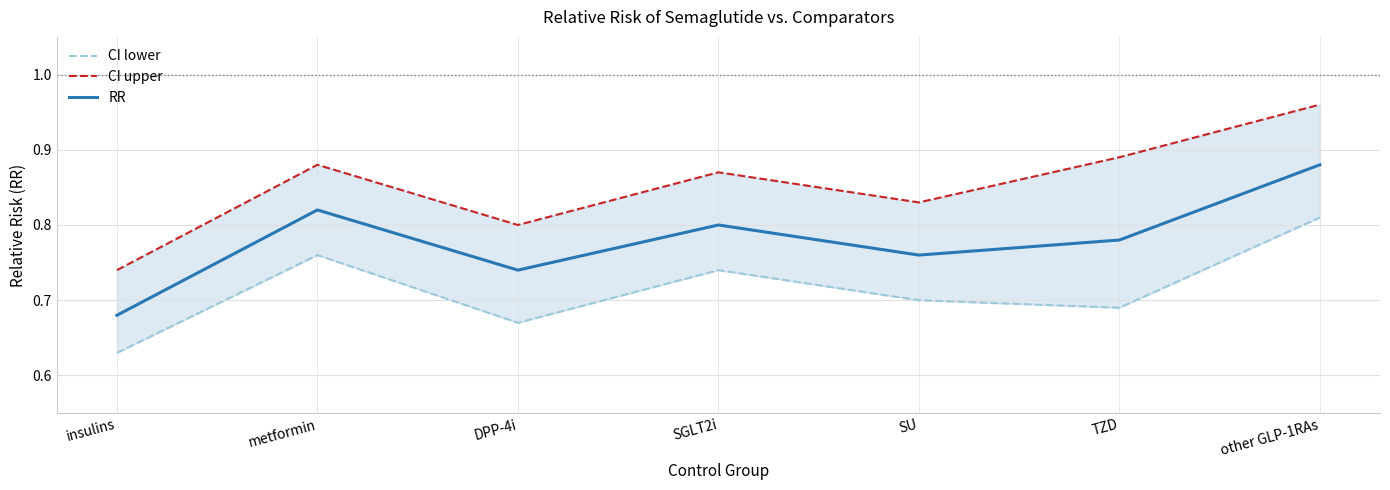

Does the chart have visible grid lines?

Yes